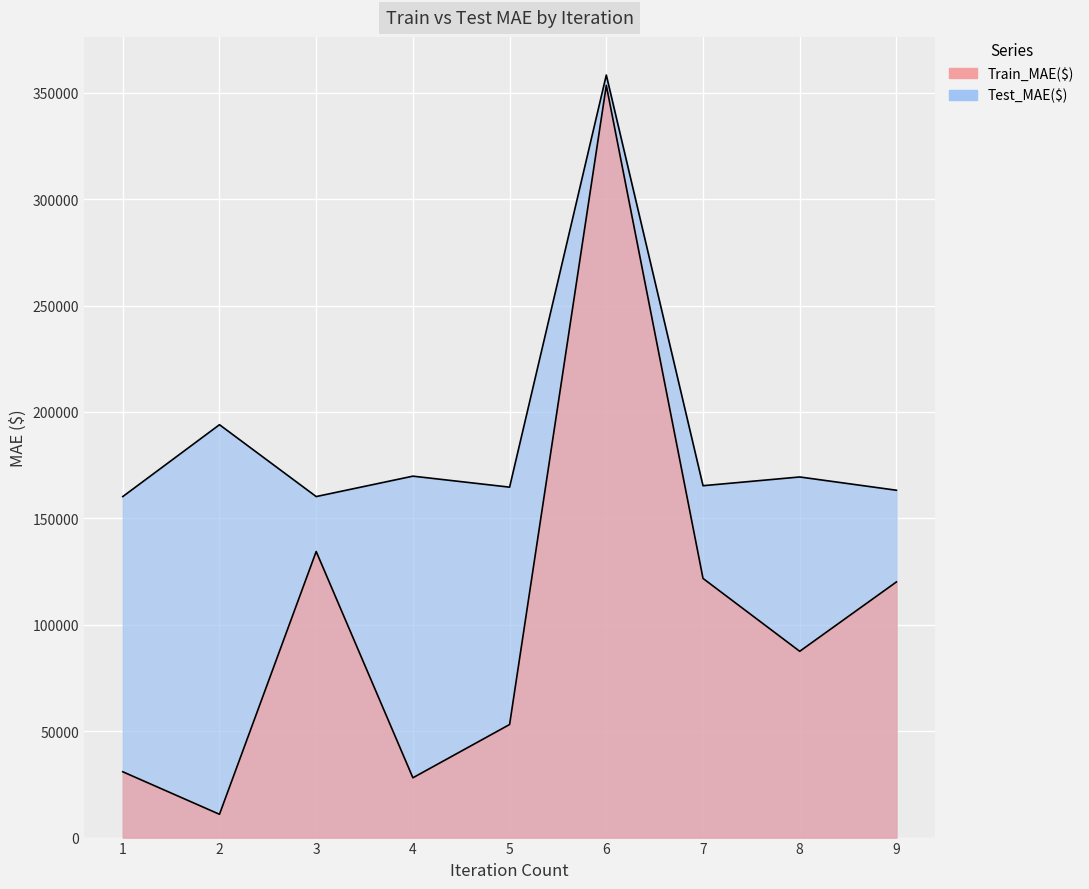

In Train_MAE($), how many points are higher than both neighbors (excluding endpoints)?

2